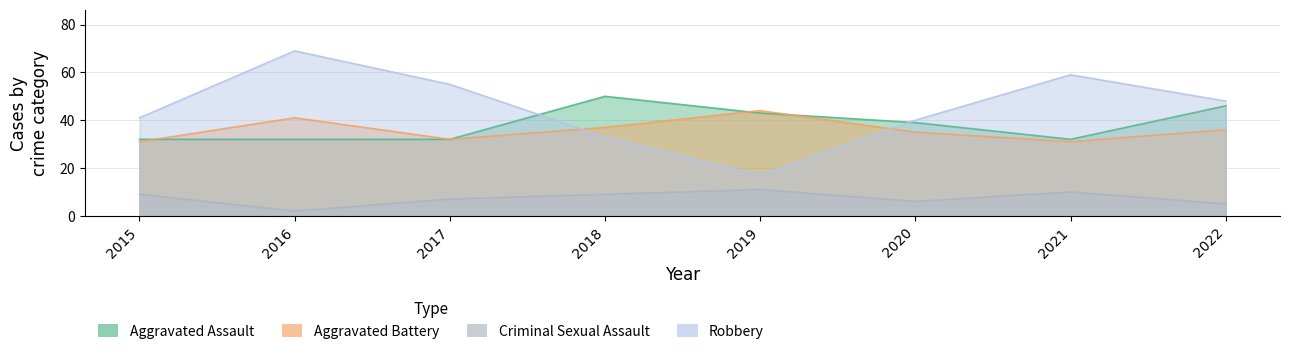

Which series has the largest range (max minus min)?

Robbery